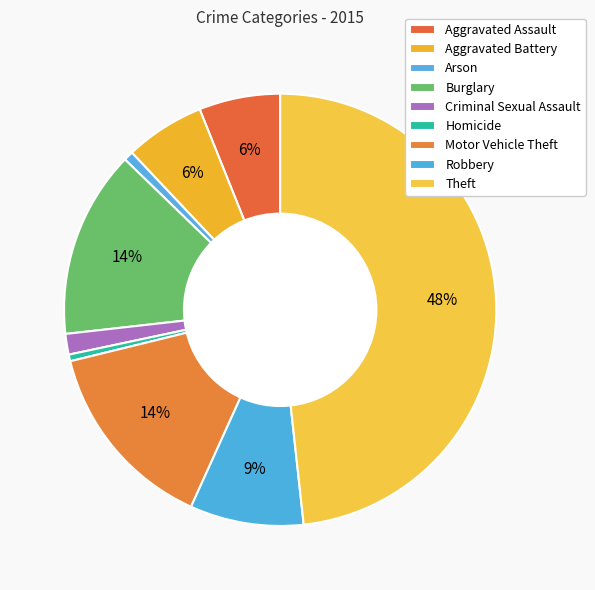

Which category has the biggest portion of the pie?

Theft